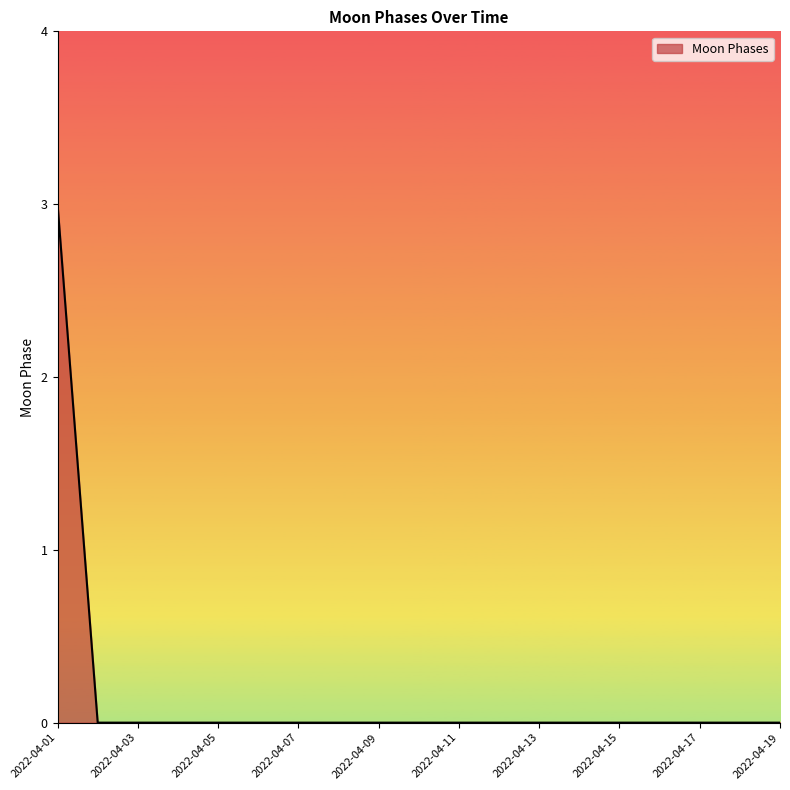

What is the greatest value displayed?

3